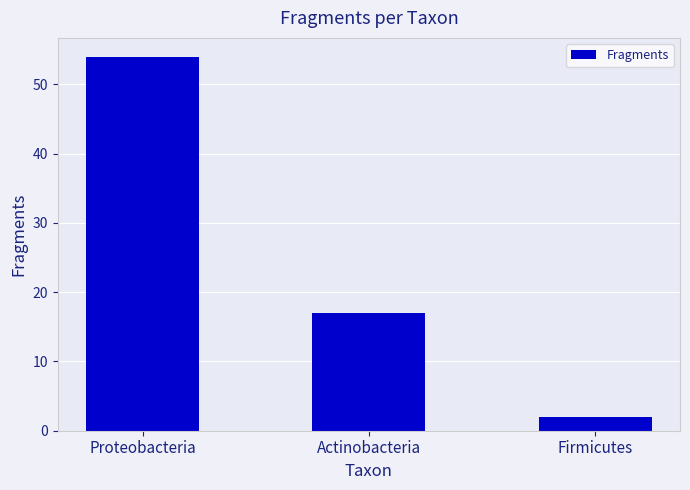

At which label does the data first exceed 17?

Proteobacteria